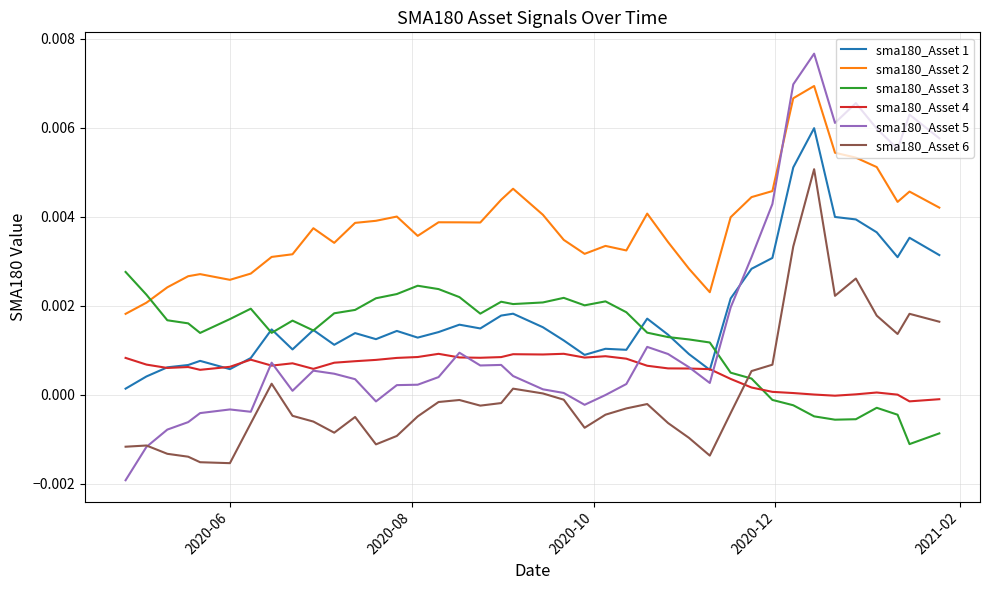

How many values in the sma180_Asset 3 series exceed 0?

31